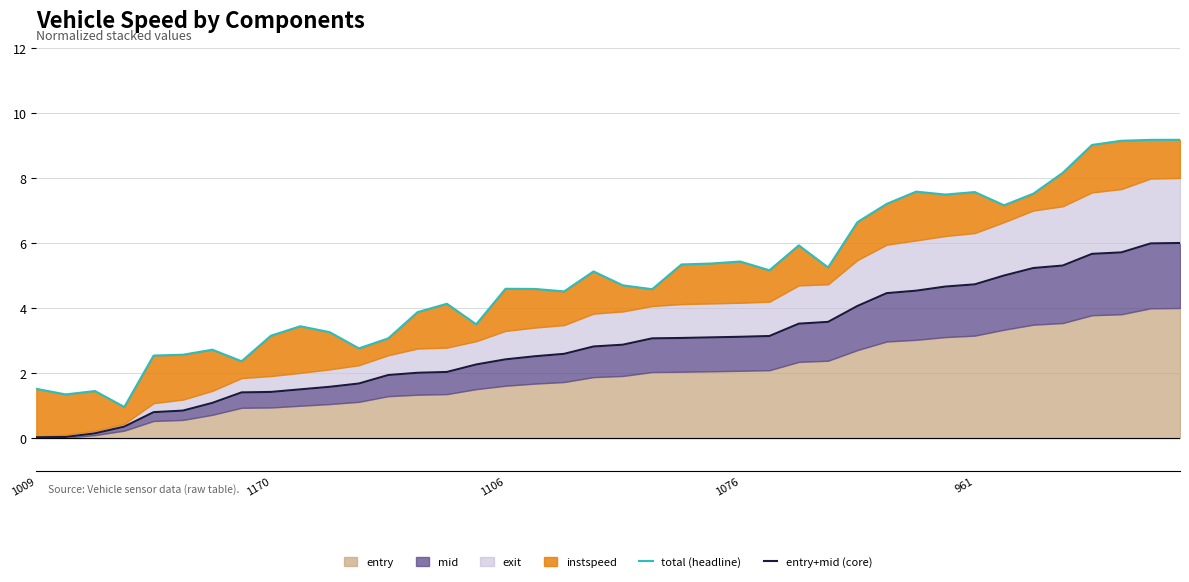

Reading left to right, transcribe all the data shown in this chart.

total (headline): 1.5	1.3	1.4	1.0	2.5	2.6	2.7	2.4	3.1	3.4	3.3	2.8	3.1	3.9	4.1	3.5	4.6	4.6	4.5	5.1	4.7	4.6	5.3	5.4	5.4	5.2	5.9	5.2	6.6	7.2	7.6	7.5	7.6	7.2	7.5	8.2	9.0	9.1	9.2	9.2
entry+mid (core): 0.0	0.0	0.1	0.4	0.8	0.8	1.1	1.4	1.4	1.5	1.6	1.7	1.9	2.0	2.0	2.3	2.4	2.5	2.6	2.8	2.9	3.1	3.1	3.1	3.1	3.1	3.5	3.6	4.1	4.5	4.5	4.7	4.7	5.0	5.2	5.3	5.7	5.7	6.0	6.0